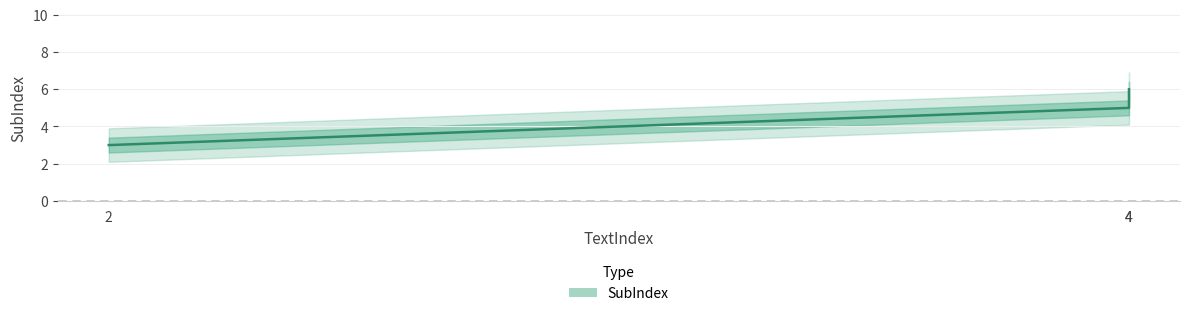

Does the chart display data point markers on the line(s)?

No